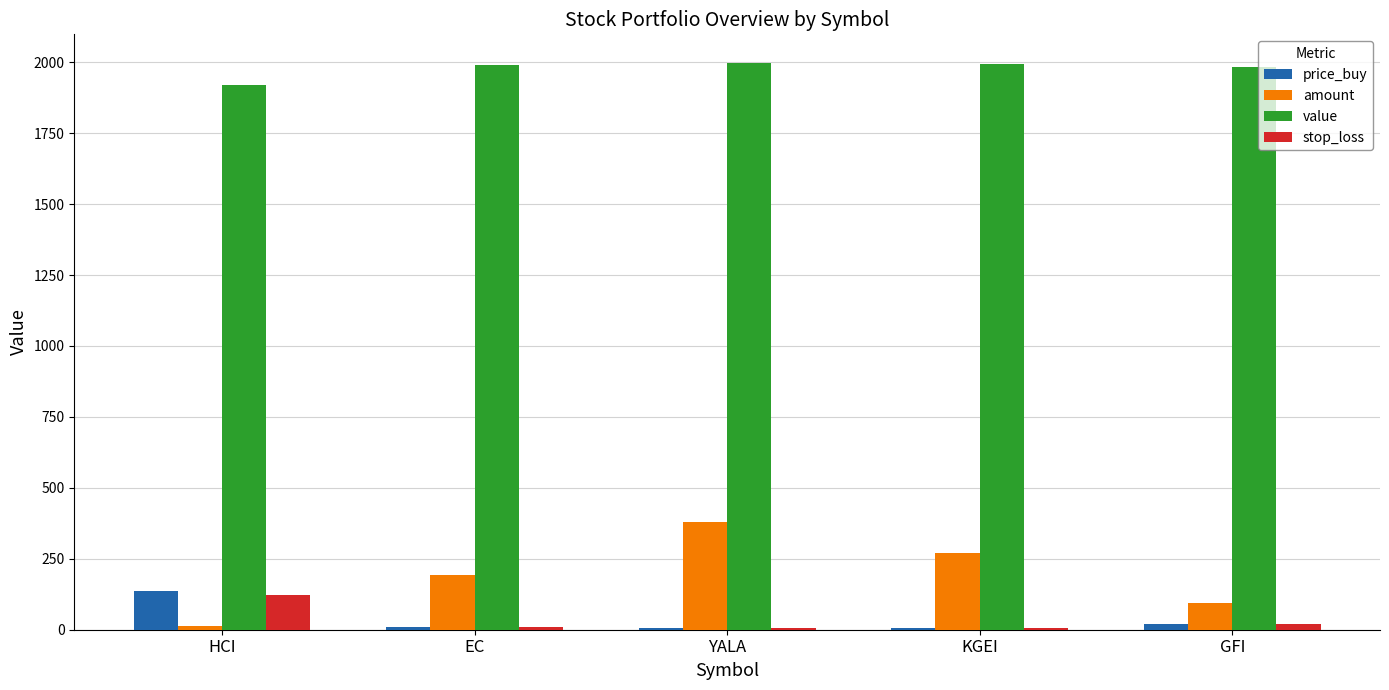

How many data points in price_buy are above 10?

3